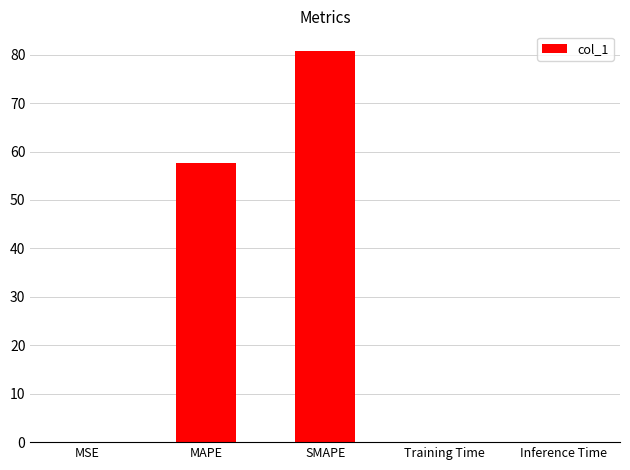

At which label is the value closest to 40?

MAPE